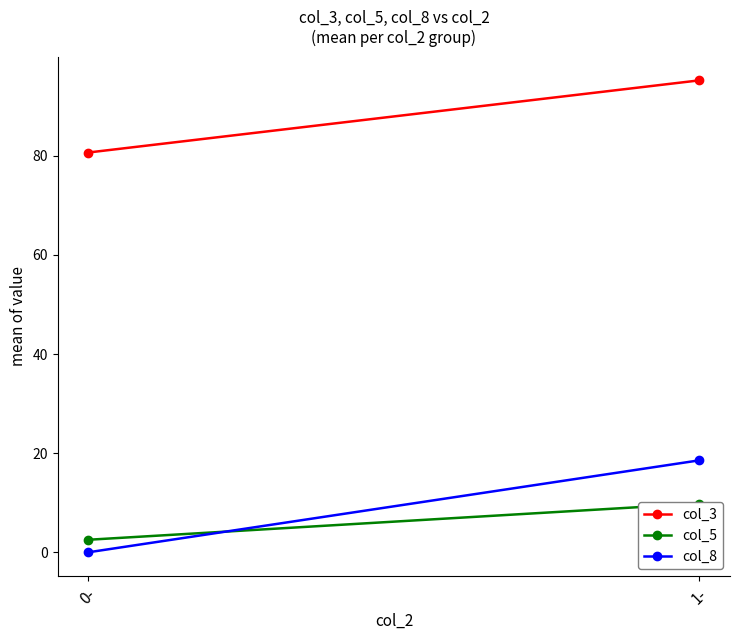

What position from the right is 1-?

1